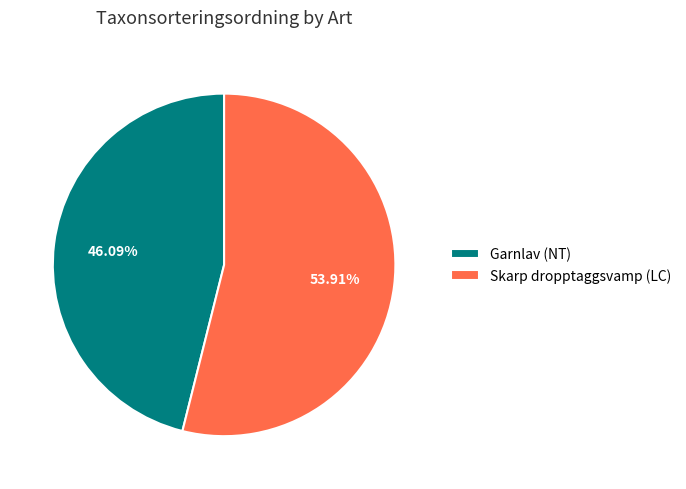

Count the number of slices in the pie.

2